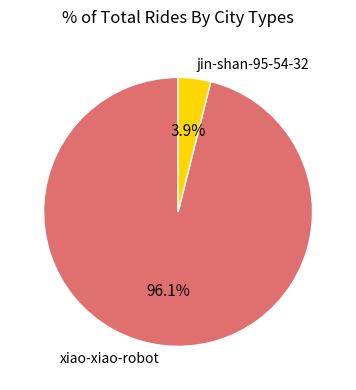

The xiao-xiao-robot slice represents 96% of the pie. True or false?

True